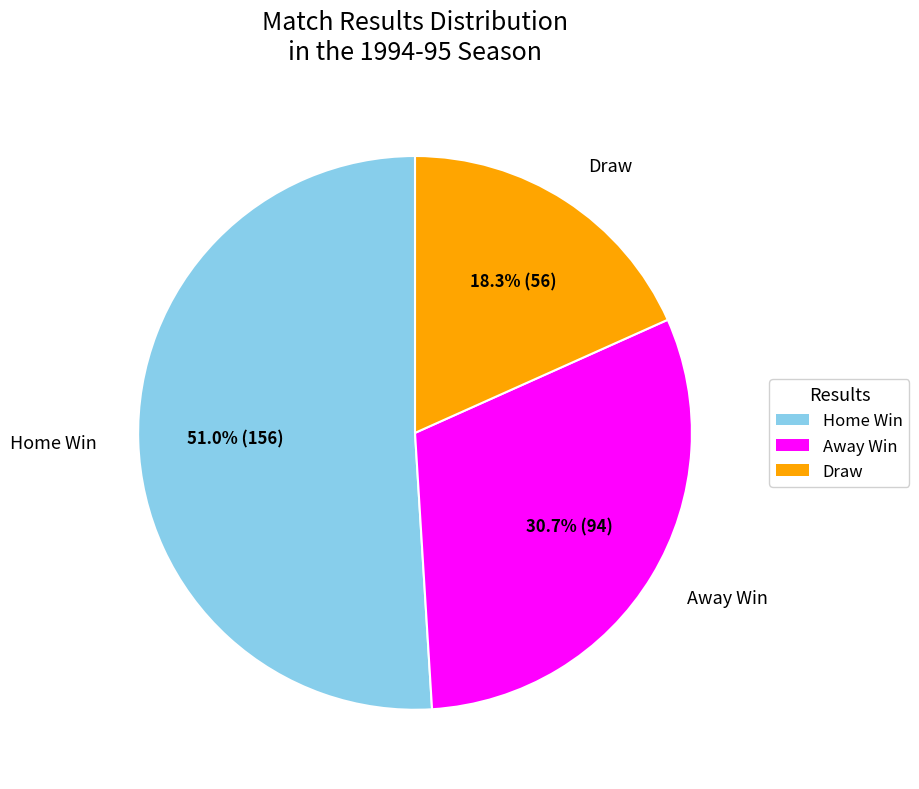

Which has a higher value, Home Win or Draw?

Home Win